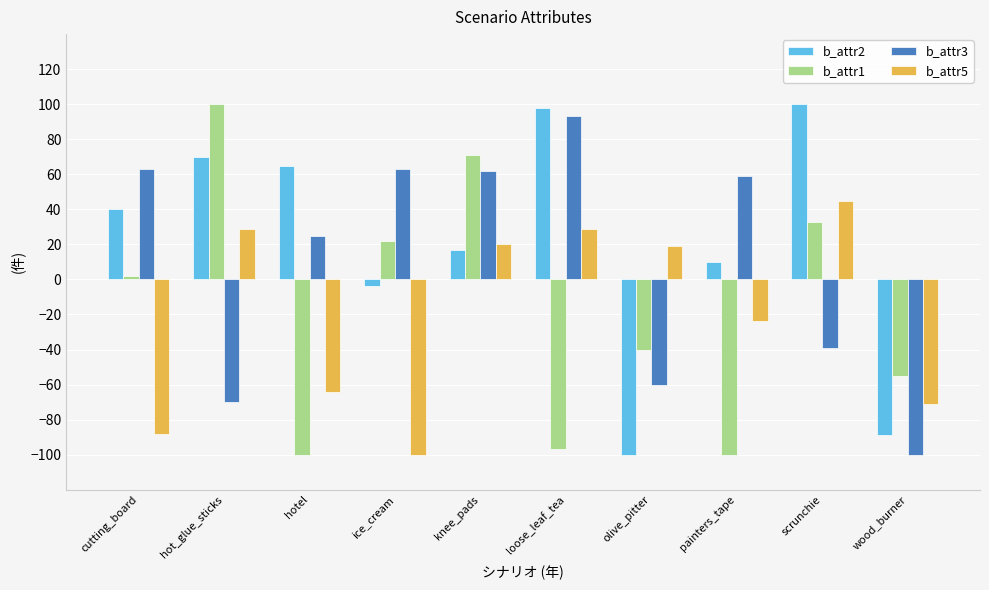

What is the difference between the b_attr1 values at knee_pads and hotel?

171